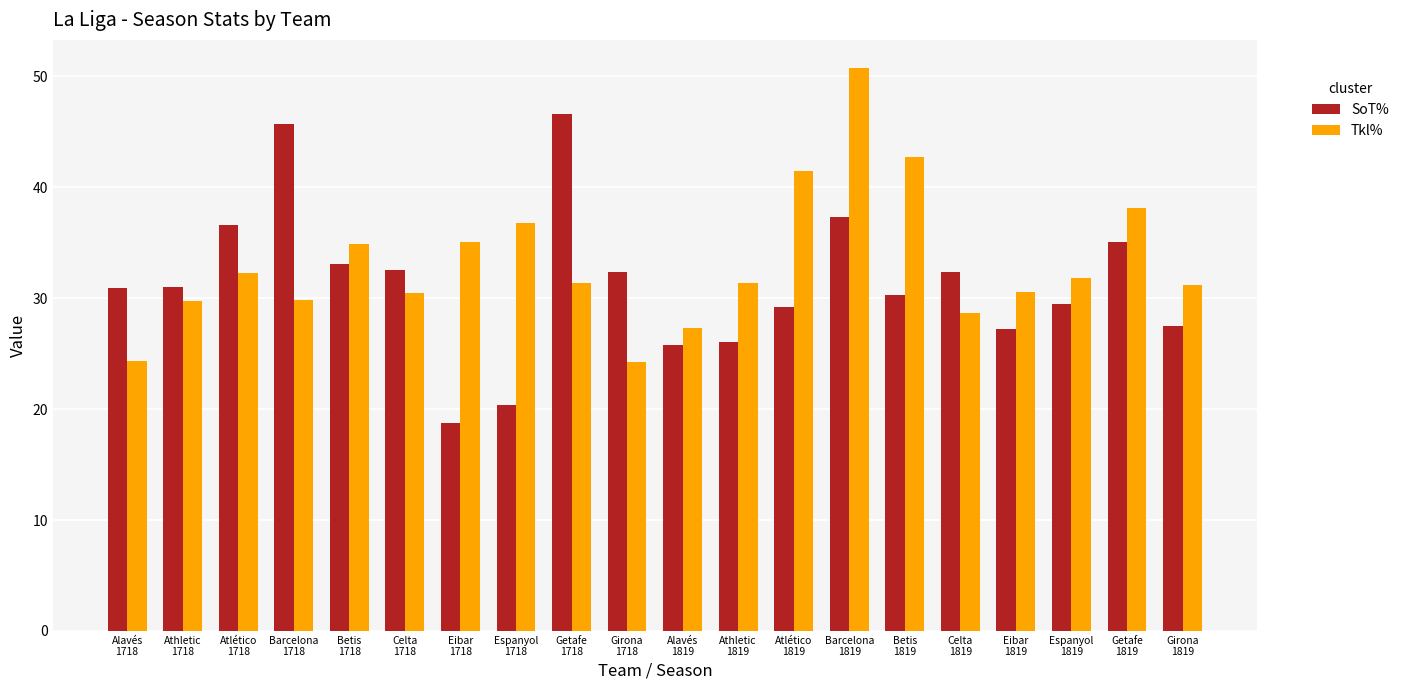

What is the approximate value of SoT% at Espanyol
1718?

20.4